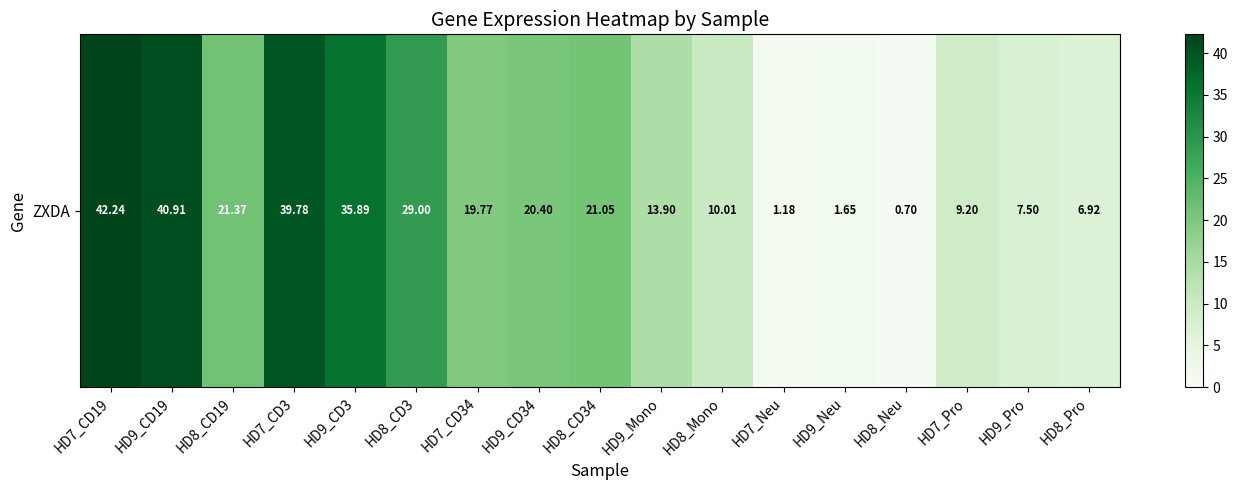

What is the sum of all values?

321.5